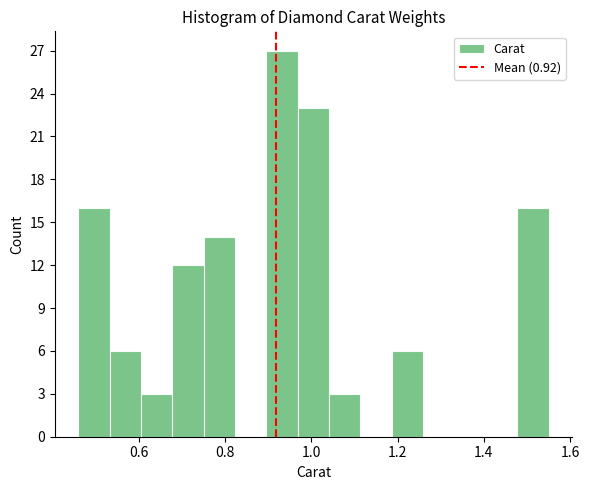

Read against the x-axis, roughly where is the centre of the tallest bar?

0.94